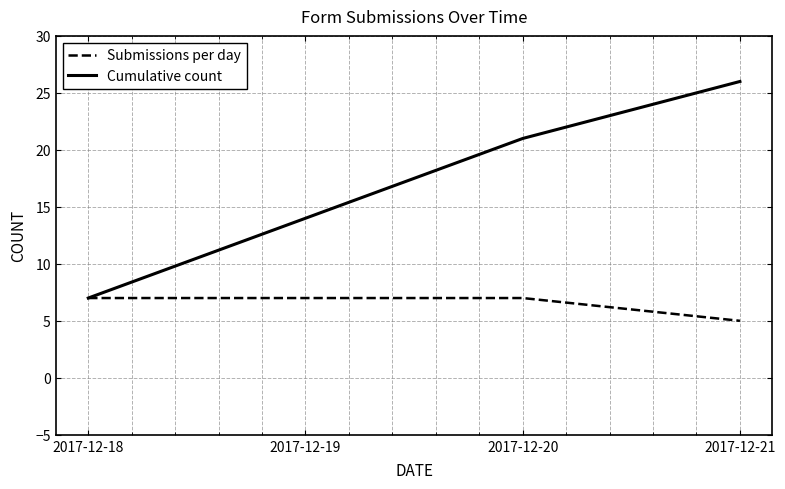

True or false: Submissions per day has a value of 5 at 2017-12-21.

True